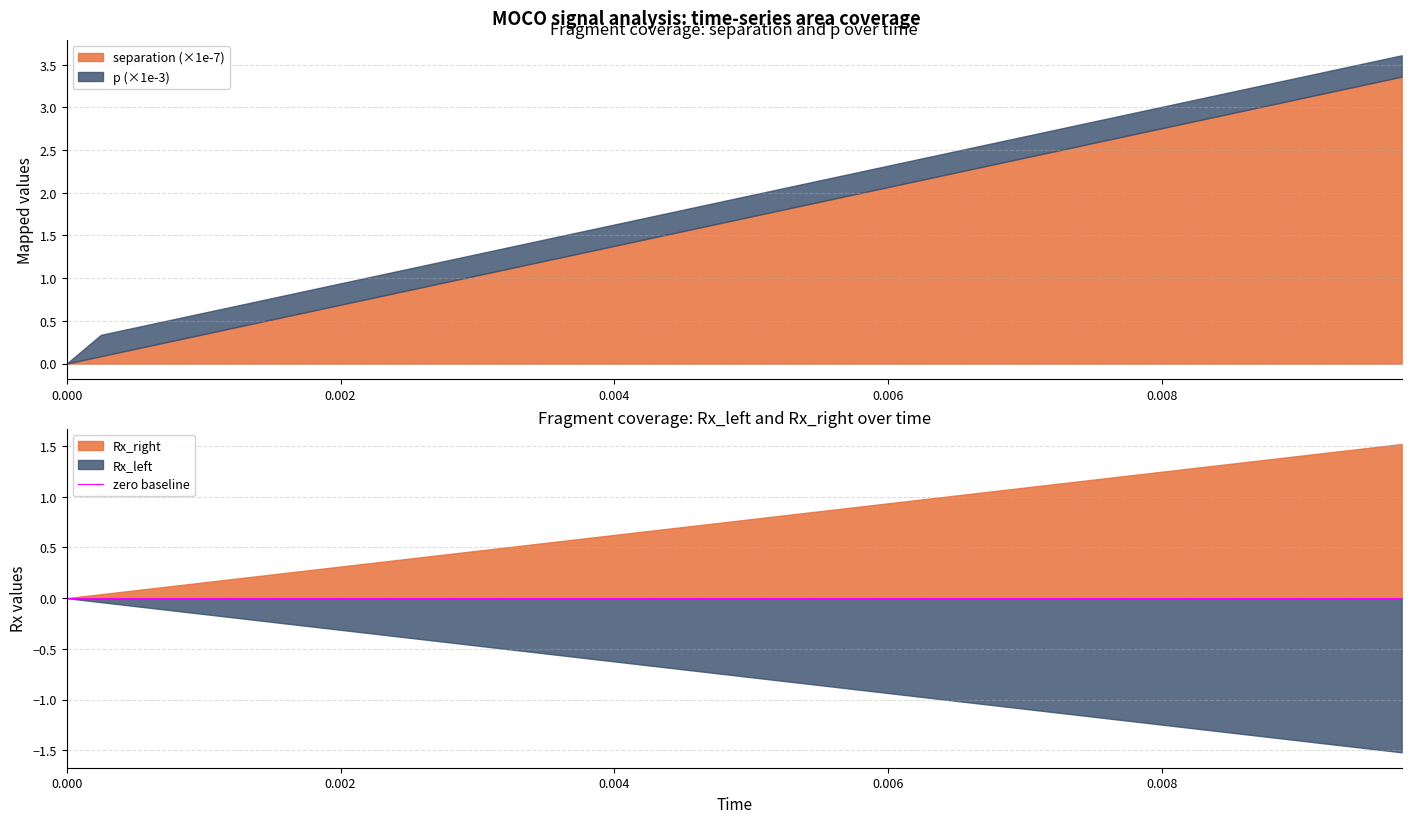

Is it true that Rx_right equals 0.8 at 21?

True